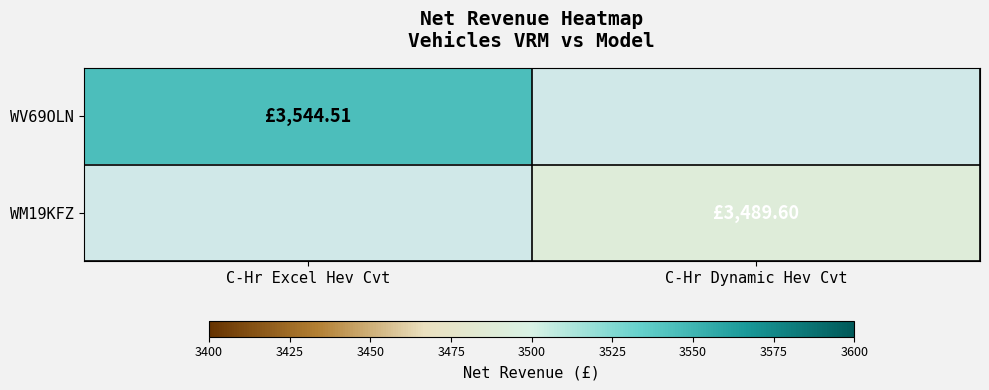

At how many categories does at least one series exceed 3519?

1